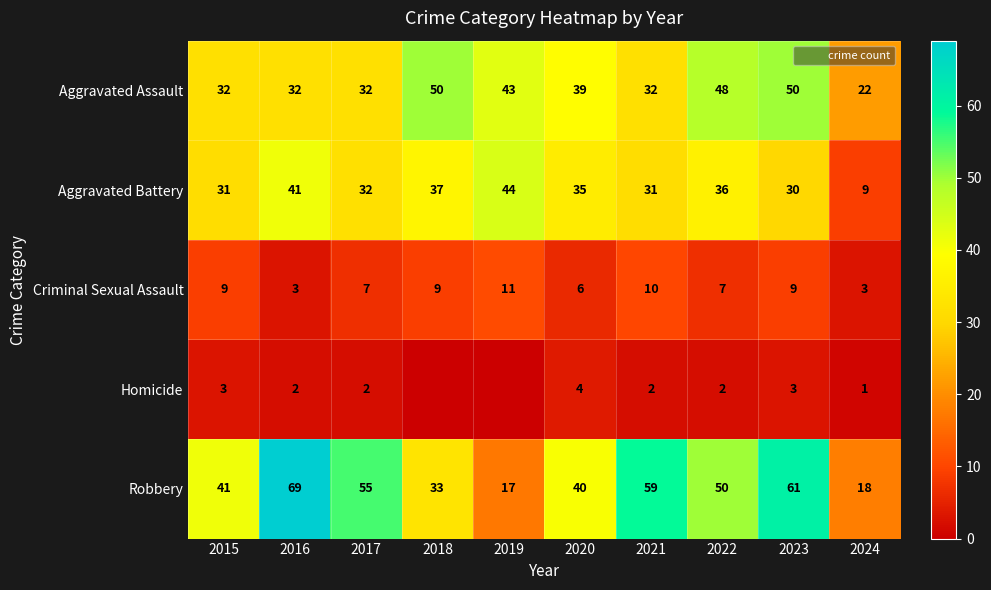

At which label does Robbery reach its minimum?

2019